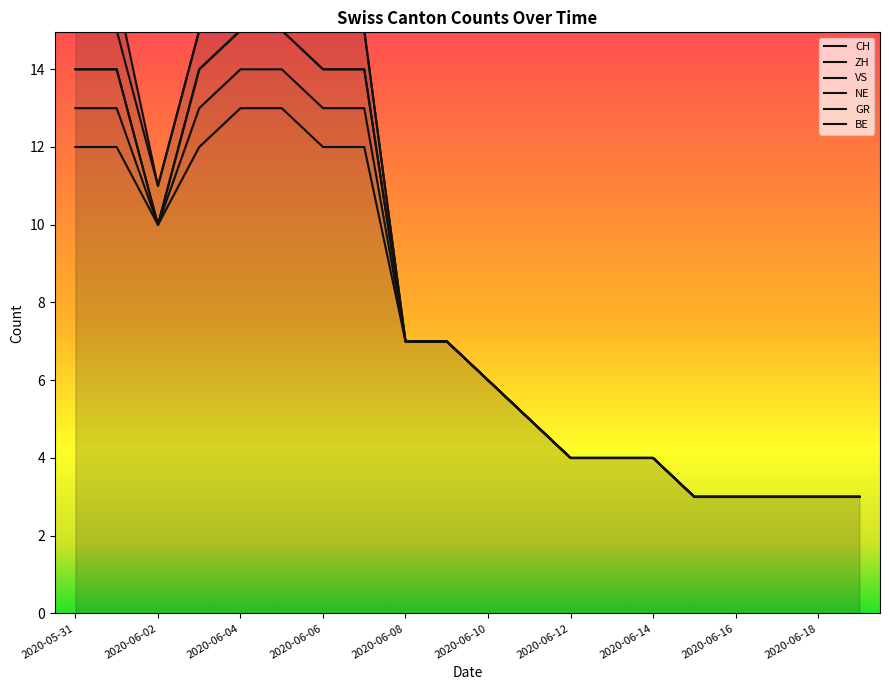

Count the number of data series in this chart.

6